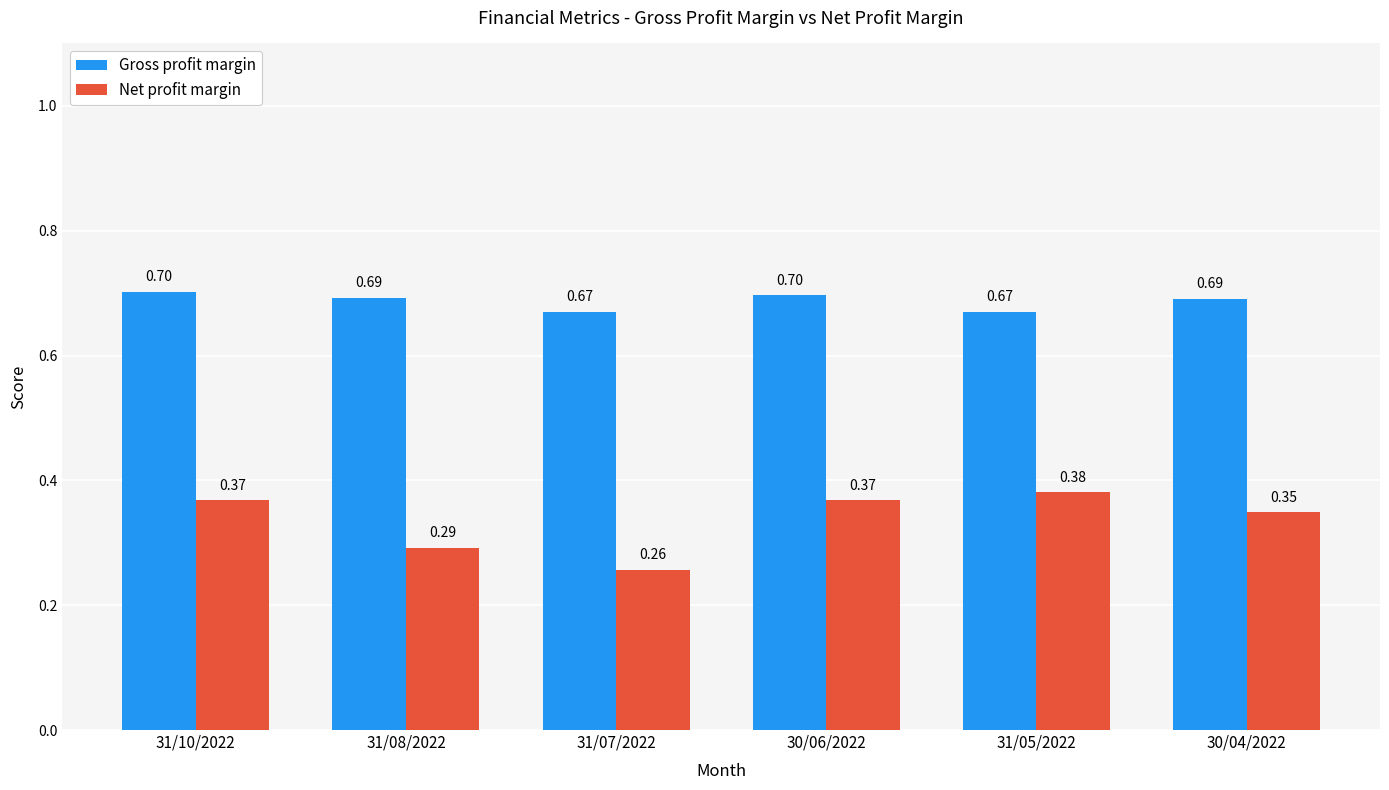

The value of Net profit margin at 31/08/2022 is 0.5. True or false?

False